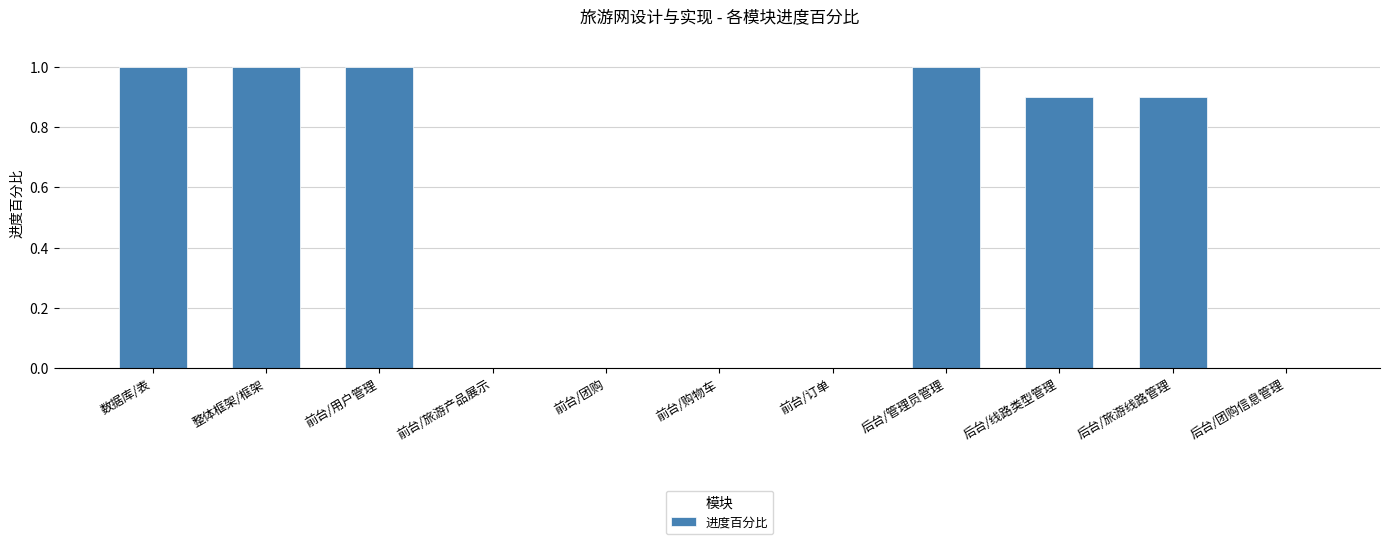

What value does the data have at 数据库/表?

1.0